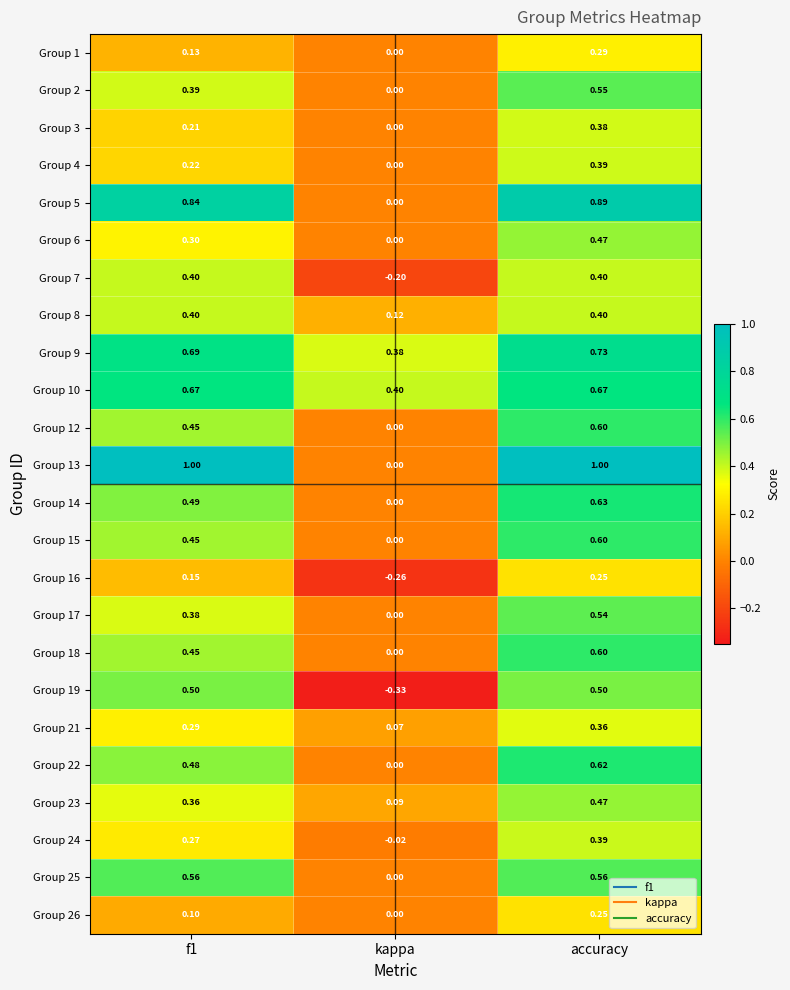

At which label is Group 22 closest to 0?

kappa